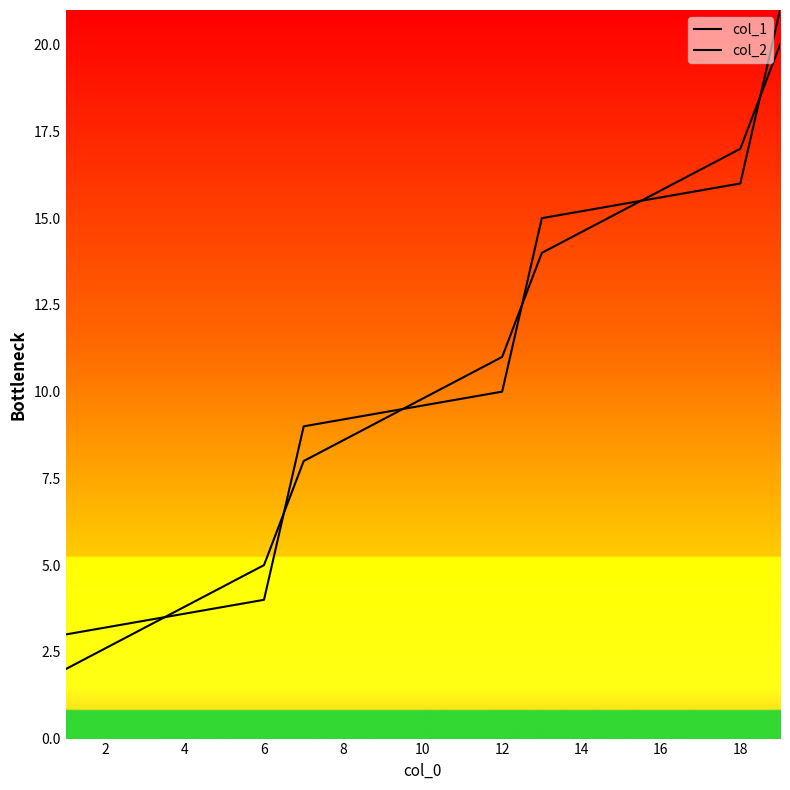

Count the col_1 values in the range 5 to 17.

5